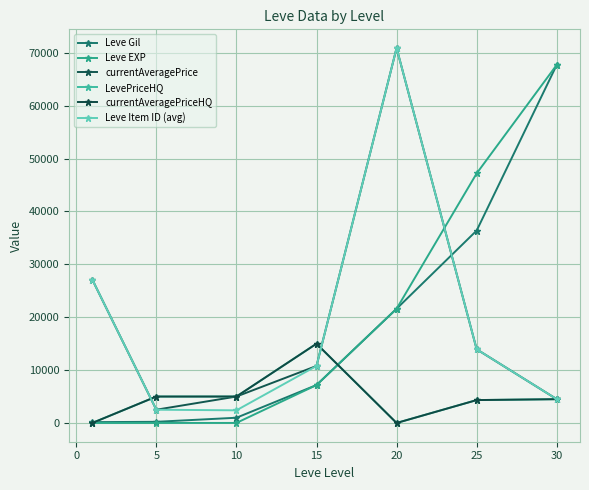

Is this an area chart (filled region under the line)?

No